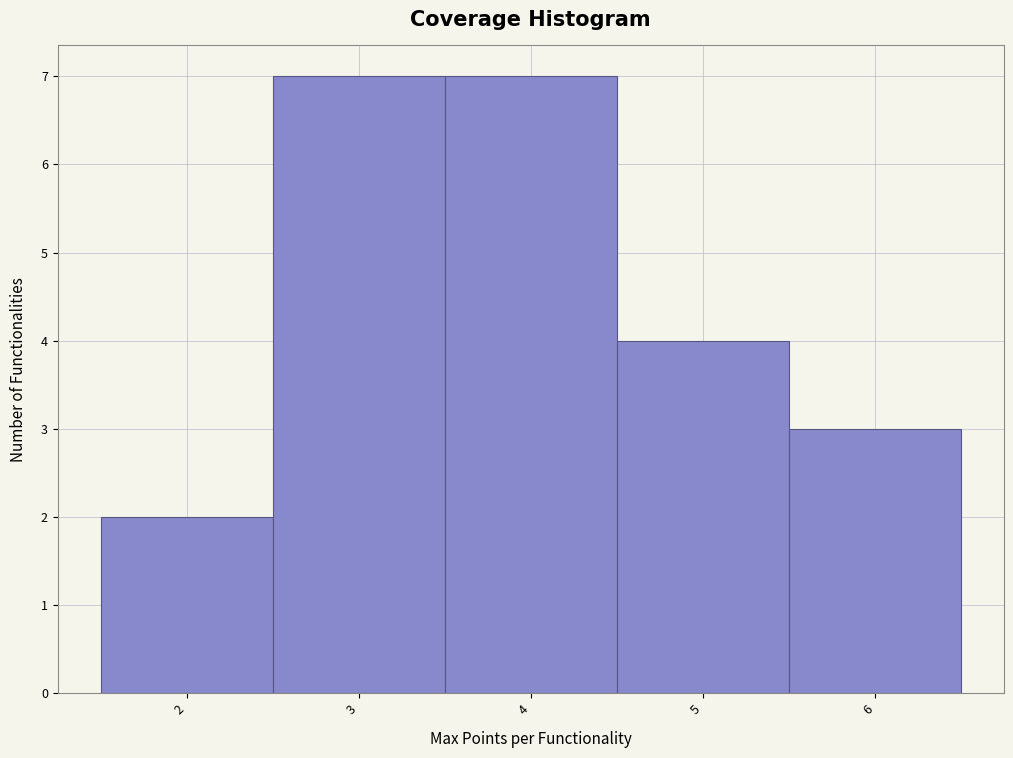

What is the height of the bar covering 2.5 to 3.5 on the x-axis? The values are not printed on the chart, so give them approximately, as read against the axis.

7